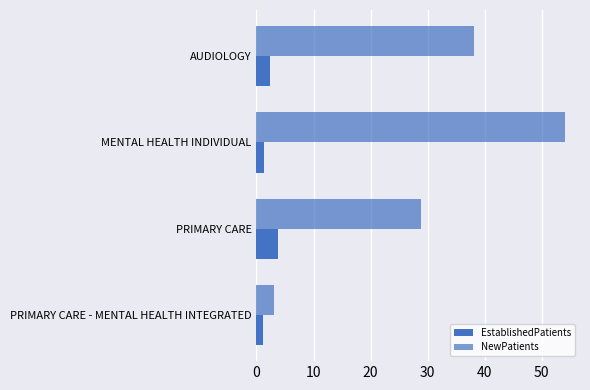

How many distinct data groups are displayed?

2